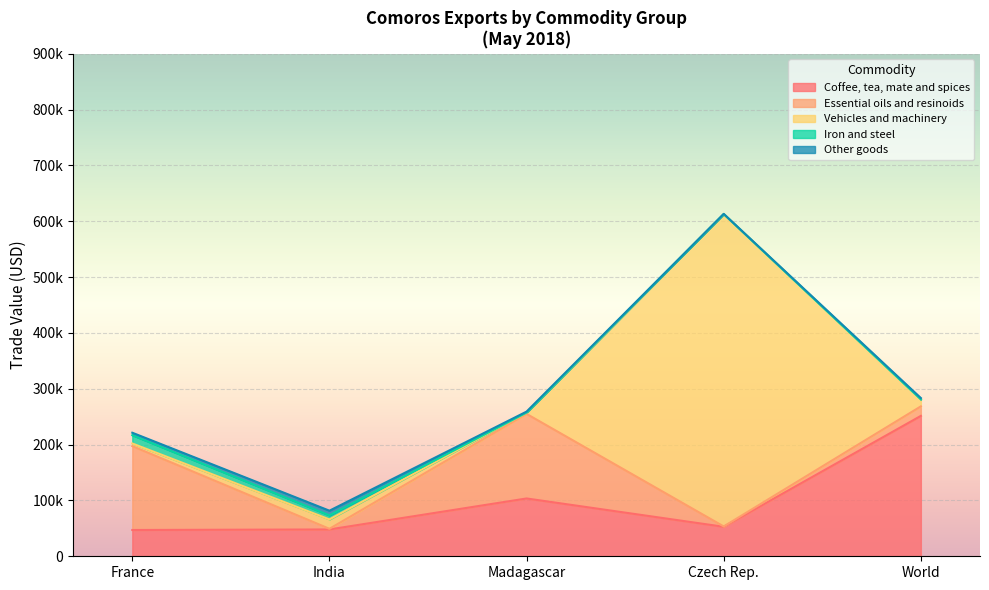

True or false: Coffee, tea, mate and spices has a value of 21163 at India.

False